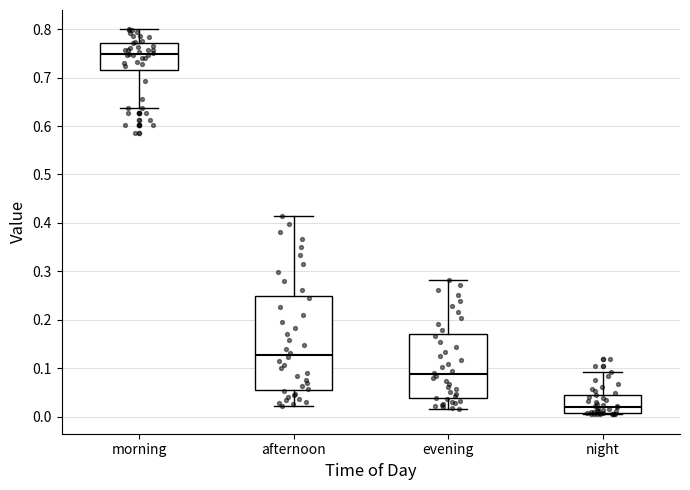

Reading left to right, transcribe this box plot: for each box, give where its median line is, the range the box spans, and where its two whiskers end, as read against the y-axis. The values are not printed on the chart, so give them approximately, as read against the axis.

morning: median 0.75, box 0.72 to 0.77, whiskers 0.64 to 0.80
afternoon: median 0.13, box 0.06 to 0.25, whiskers 0.02 to 0.41
evening: median 0.09, box 0.04 to 0.17, whiskers 0.02 to 0.28
night: median 0.02, box 0.01 to 0.04, whiskers 0.00 to 0.09